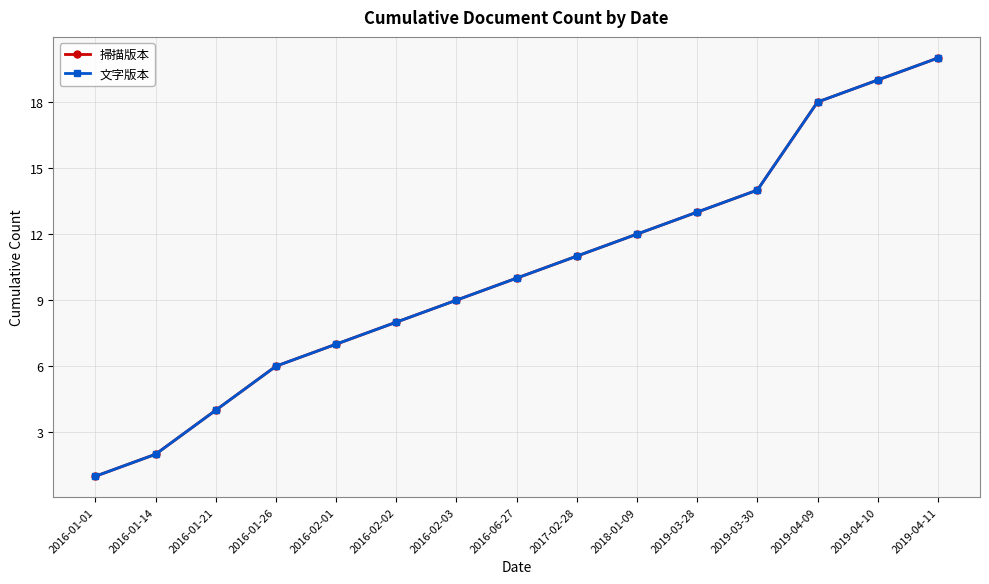

At which label is 文字版本 closest to 10?

2016-06-27